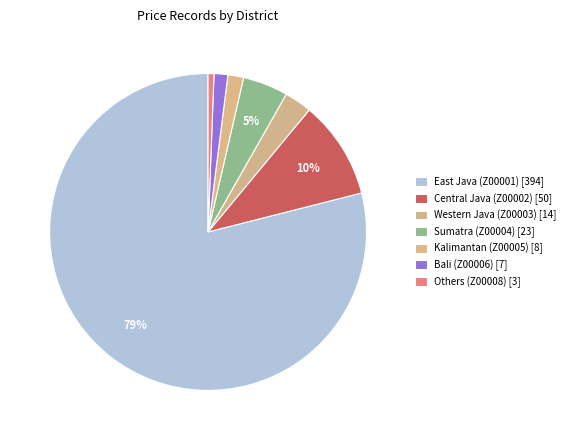

How many slices are in this pie chart?

7